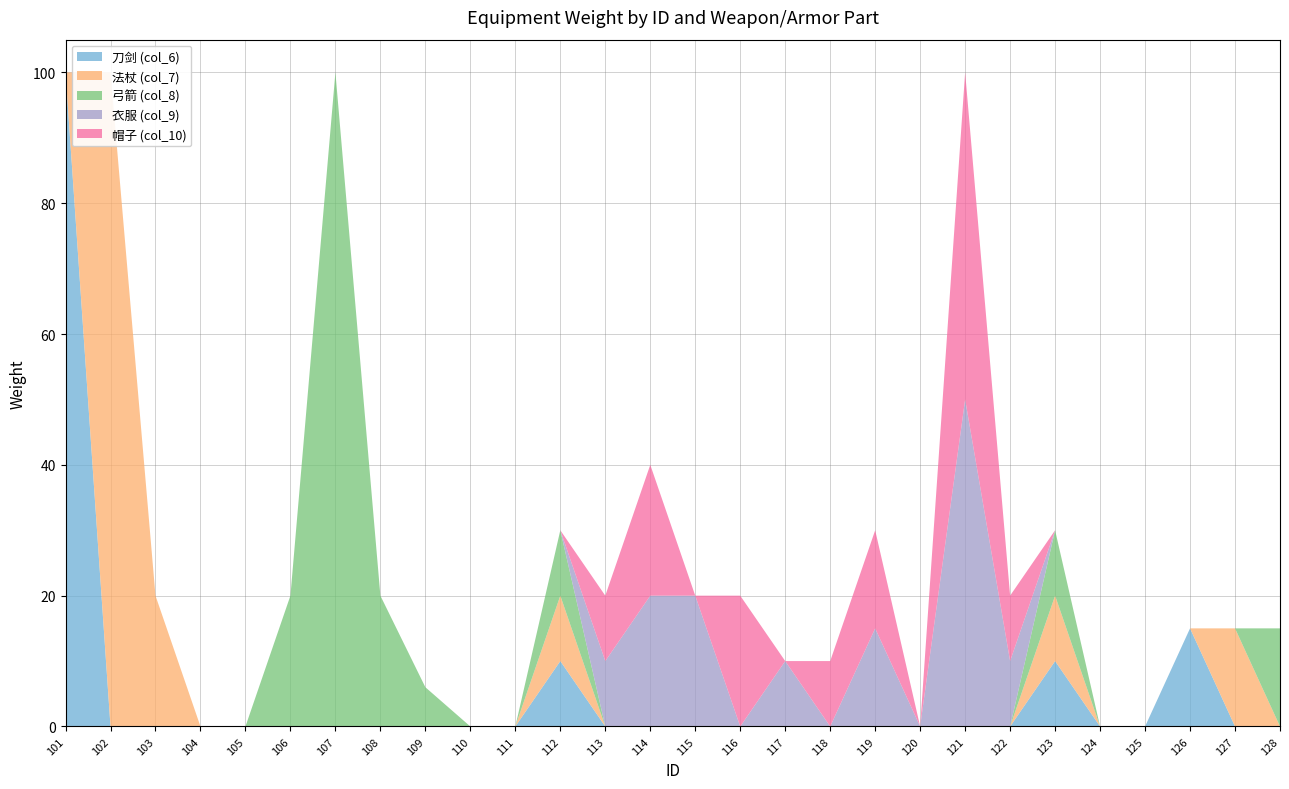

Reading left to right, transcribe all the data shown in this chart.

刀剑 (col_6): 101=100	102=0	103=0	104=0	105=0	106=0	107=0	108=0	109=0	110=0	111=0	112=10	113=0	114=0	115=0	116=0	117=0	118=0	119=0	120=0	121=0	122=0	123=10	124=0	125=0	126=15	127=0	128=0
法杖 (col_7): 101=0	102=100	103=20	104=0	105=0	106=0	107=0	108=0	109=0	110=0	111=0	112=10	113=0	114=0	115=0	116=0	117=0	118=0	119=0	120=0	121=0	122=0	123=10	124=0	125=0	126=0	127=15	128=0
弓箭 (col_8): 101=0	102=0	103=0	104=0	105=0	106=20	107=100	108=20	109=6	110=0	111=0	112=10	113=0	114=0	115=0	116=0	117=0	118=0	119=0	120=0	121=0	122=0	123=10	124=0	125=0	126=0	127=0	128=15
衣服 (col_9): 101=0	102=0	103=0	104=0	105=0	106=0	107=0	108=0	109=0	110=0	111=0	112=0	113=10	114=20	115=20	116=0	117=10	118=0	119=15	120=0	121=50	122=10	123=0	124=0	125=0	126=0	127=0	128=0
帽子 (col_10): 101=0	102=0	103=0	104=0	105=0	106=0	107=0	108=0	109=0	110=0	111=0	112=0	113=10	114=20	115=0	116=20	117=0	118=10	119=15	120=0	121=50	122=10	123=0	124=0	125=0	126=0	127=0	128=0